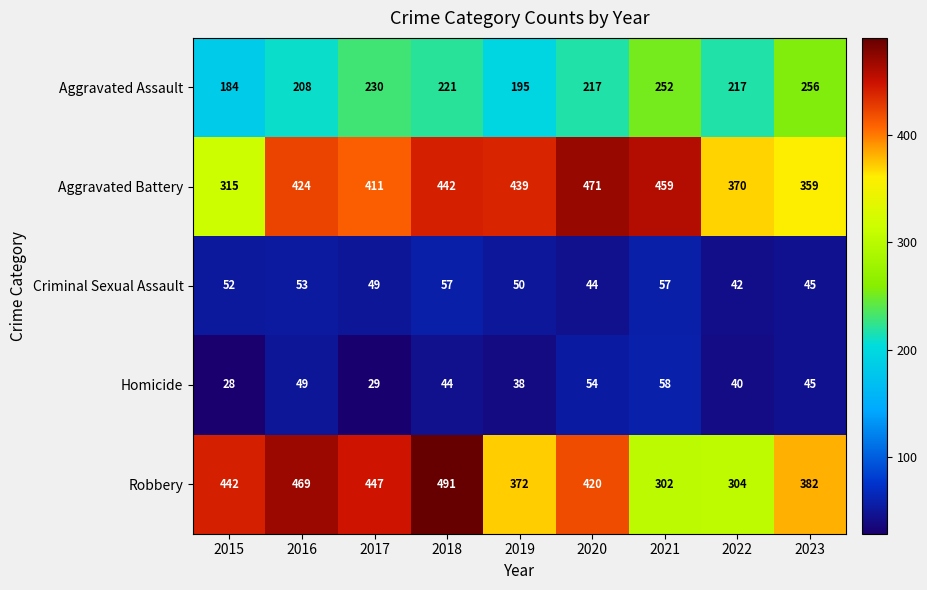

What is the difference between the maximum and minimum values in the Aggravated Assault series?

72